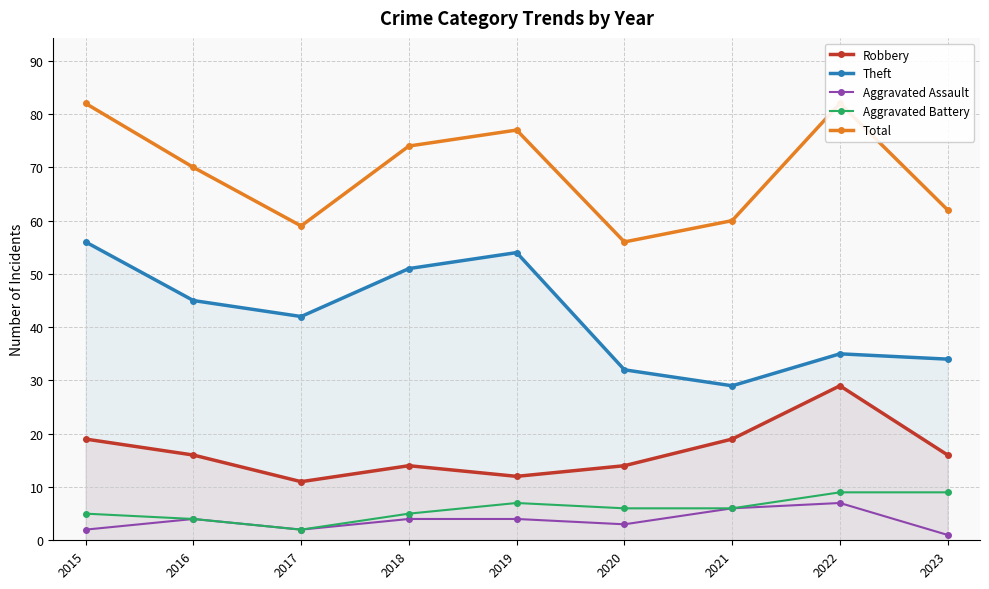

Reading left to right, extract all data points from this chart.

Robbery: 19	16	11	14	12	14	19	29	16
Theft: 56	45	42	51	54	32	29	35	34
Aggravated Assault: 2	4	2	4	4	3	6	7	1
Aggravated Battery: 5	4	2	5	7	6	6	9	9
Total: 82	70	59	74	77	56	60	82	62